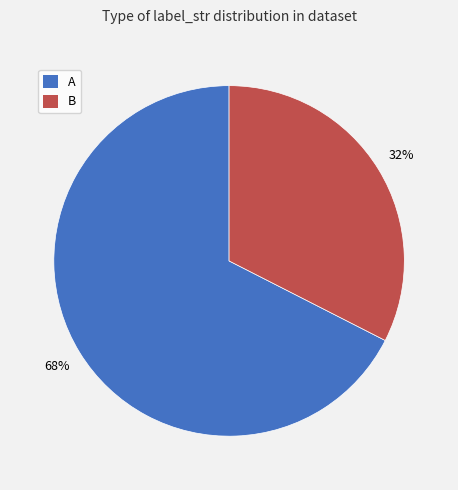

How many segments does this pie chart have?

2